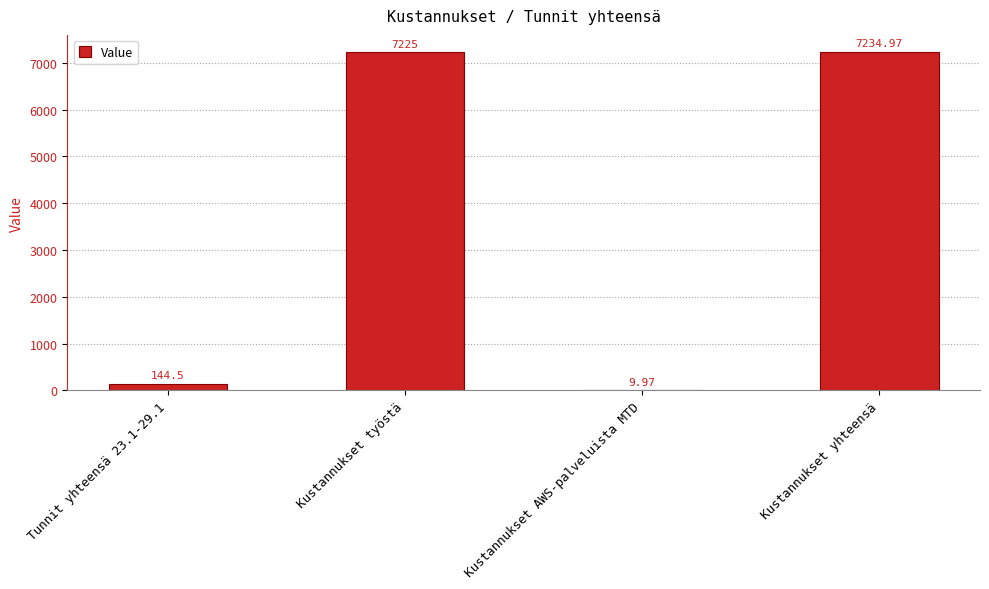

Which category has the highest value across all series?

Kustannukset yhteensä